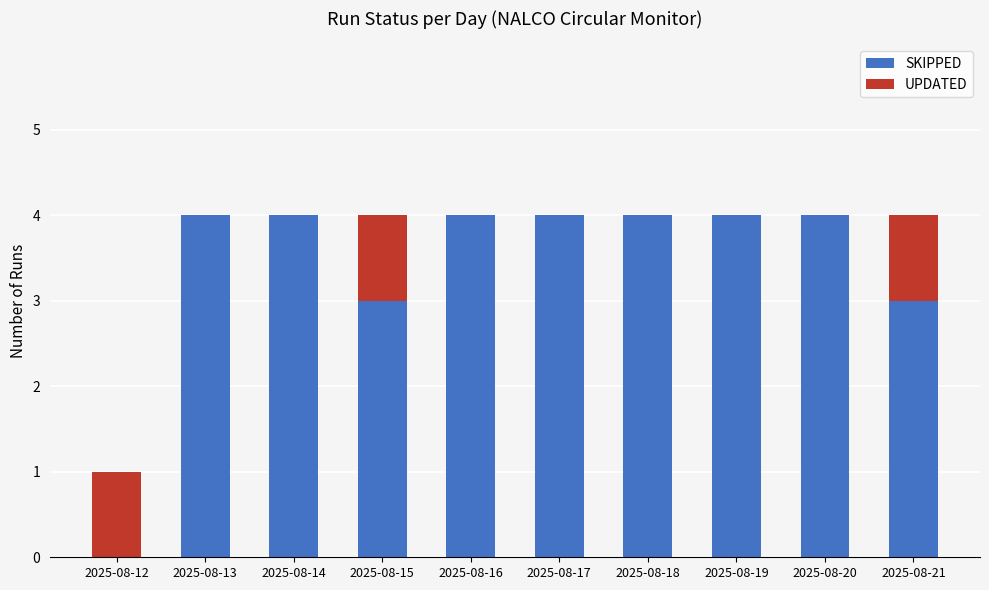

What is the highest value of the SKIPPED series?

4